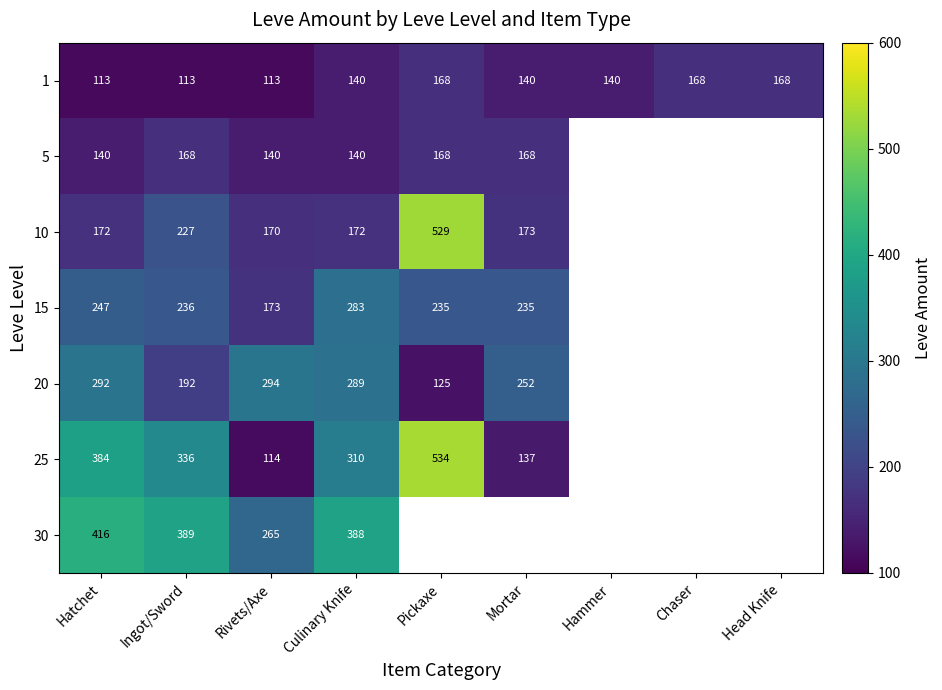

What is the smallest value displayed?

113.0